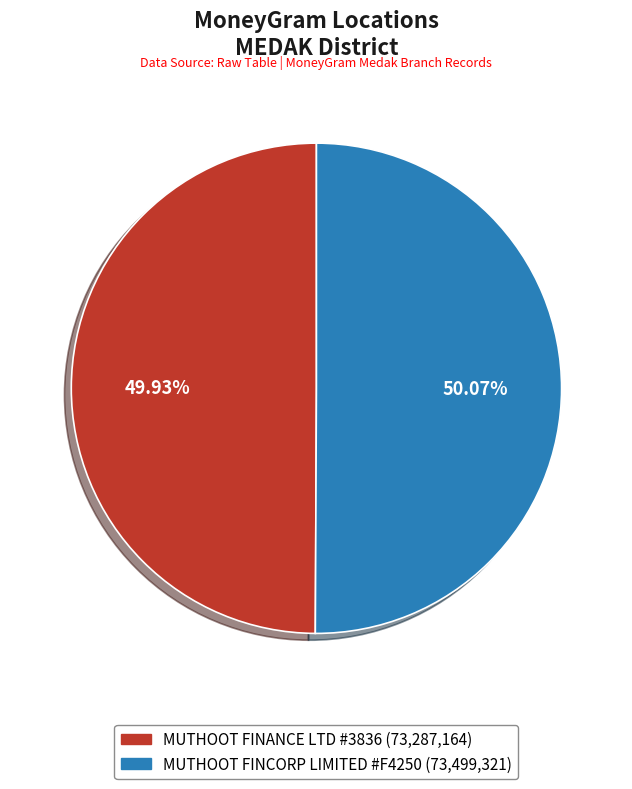

Does any single category account for the majority?

Yes